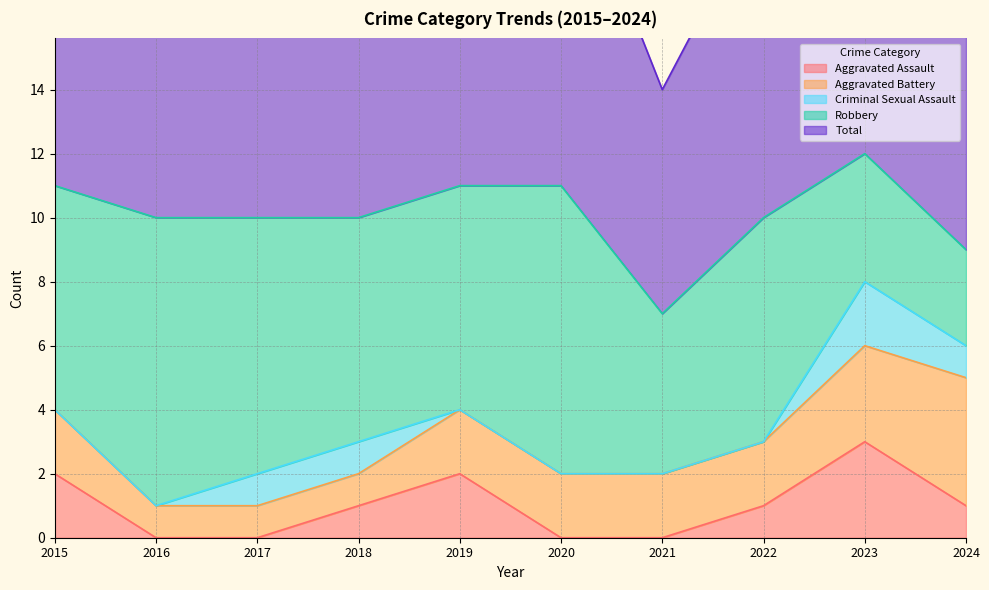

How many values in the Robbery series exceed 7?

3